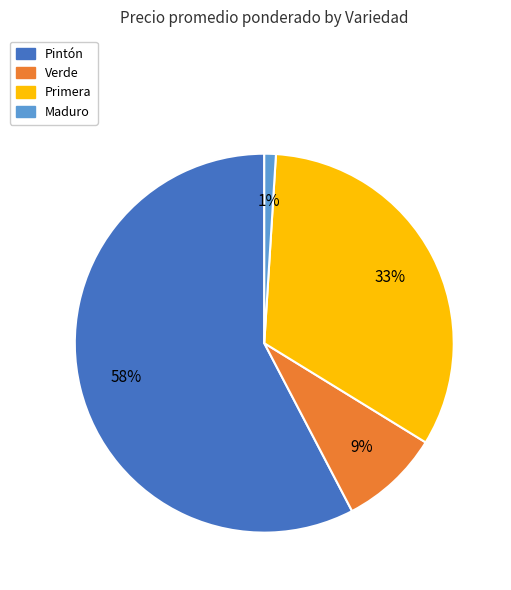

Is there any slice that represents more than half of the pie?

Yes